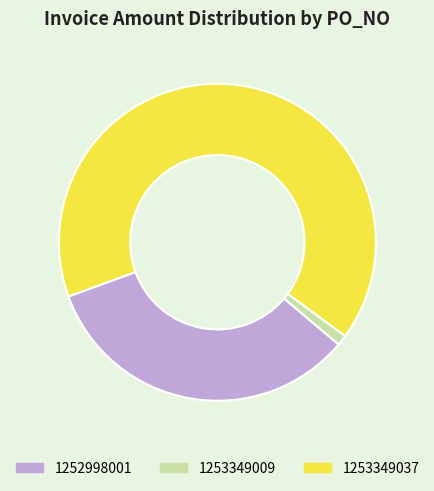

Combined, do 1253349009 and 1253349037 account for over 50%?

Yes